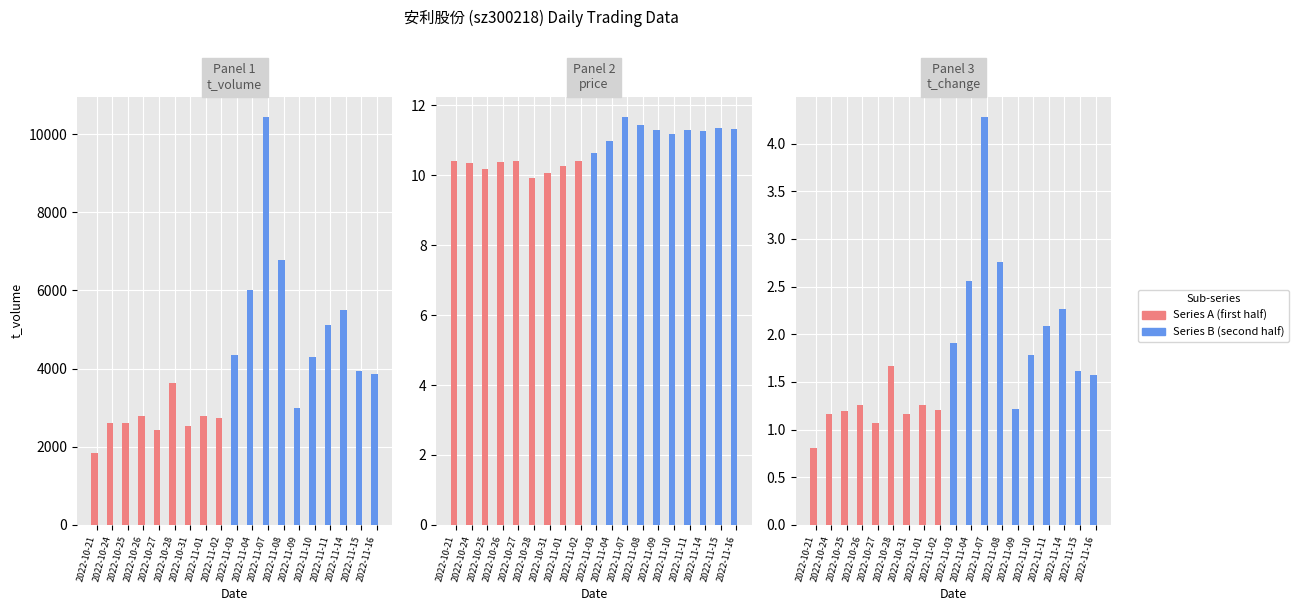

Is the value of t_volume at 2022-10-25 greater than the value of t_change at 2022-10-25?

Yes